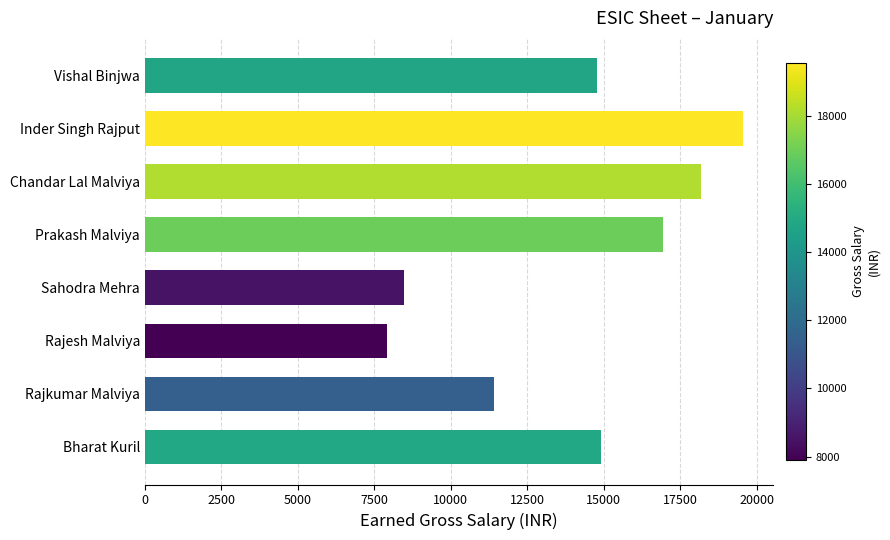

What is the smallest value displayed?

7912